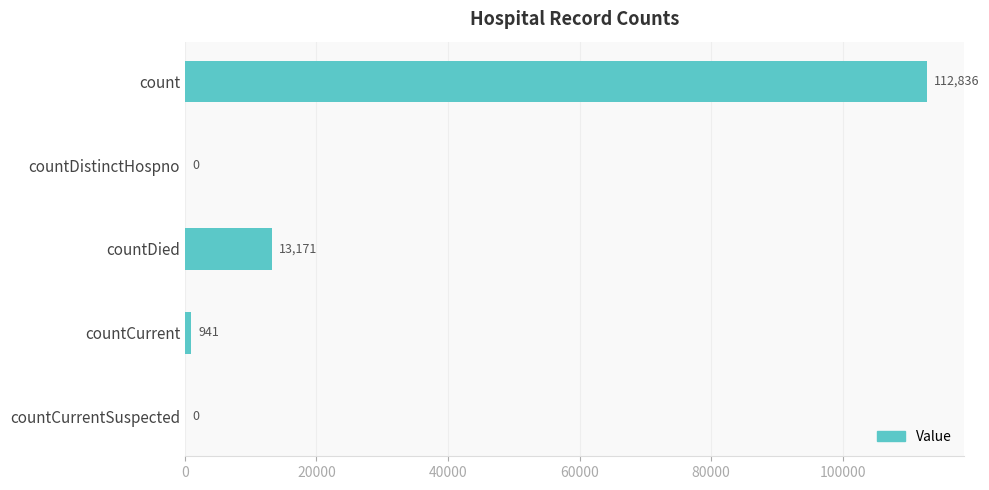

Reading top to bottom, list all the values displayed in this chart.

count=112836	countDistinctHospno=0	countDied=13171	countCurrent=941	countCurrentSuspected=0